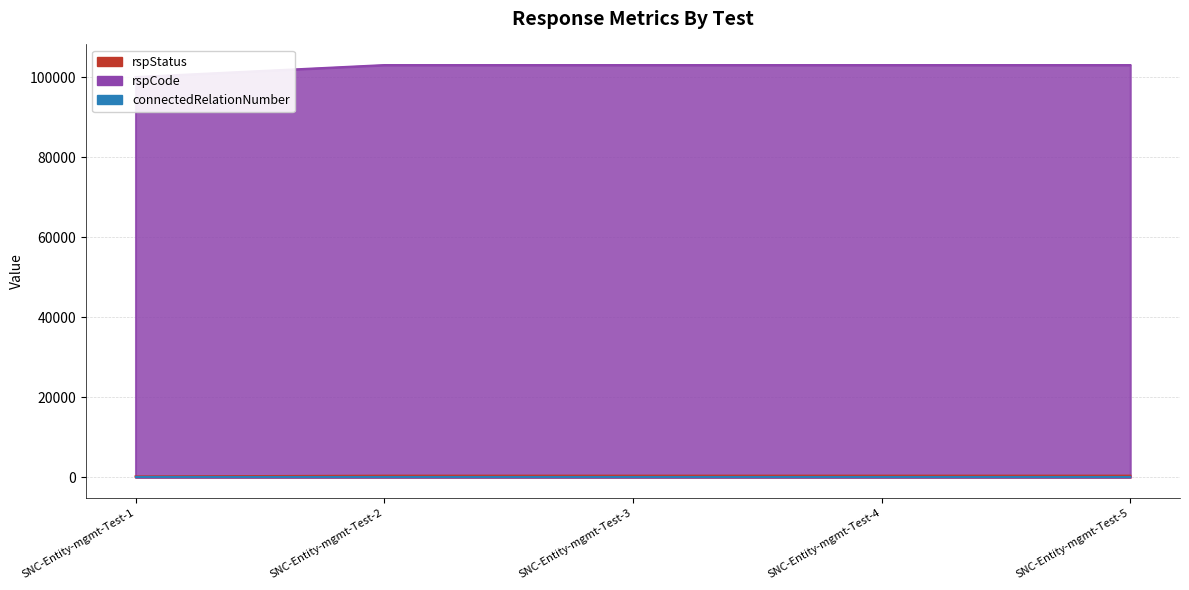

Which series has the widest spread of values?

rspCode